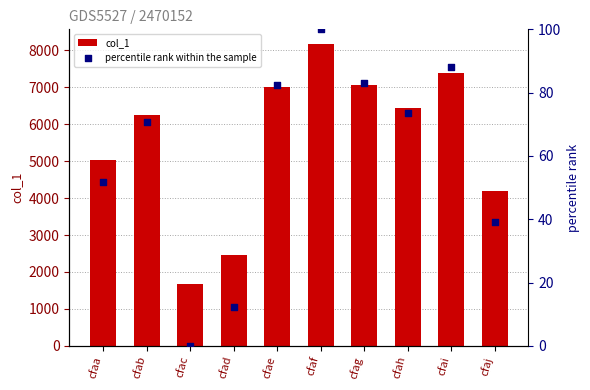

Which series contains the highest Y value?

col_1